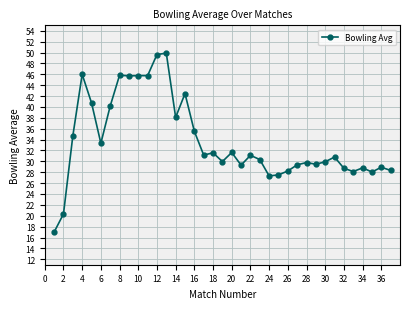

What is the difference between the maximum and second lowest values?

29.6